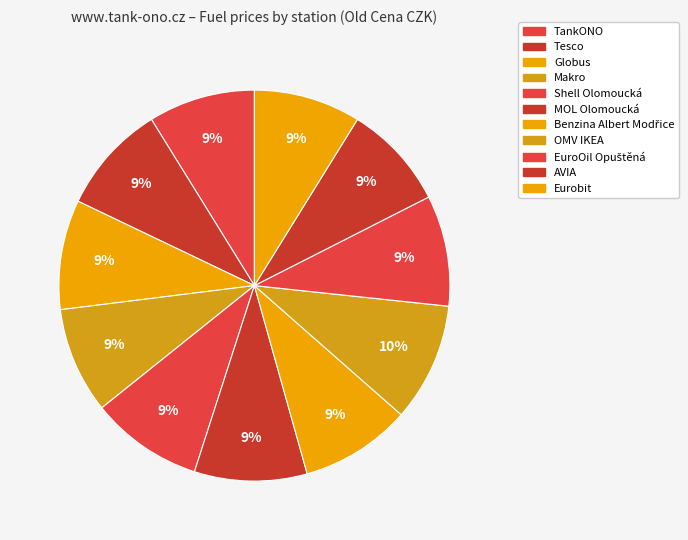

How many segments does this pie chart have?

11